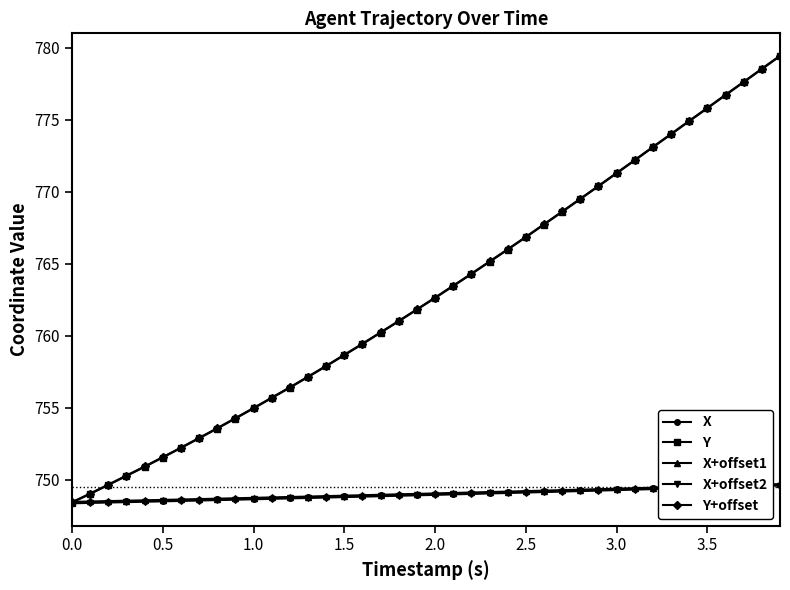

What is the smallest value displayed?

748.4